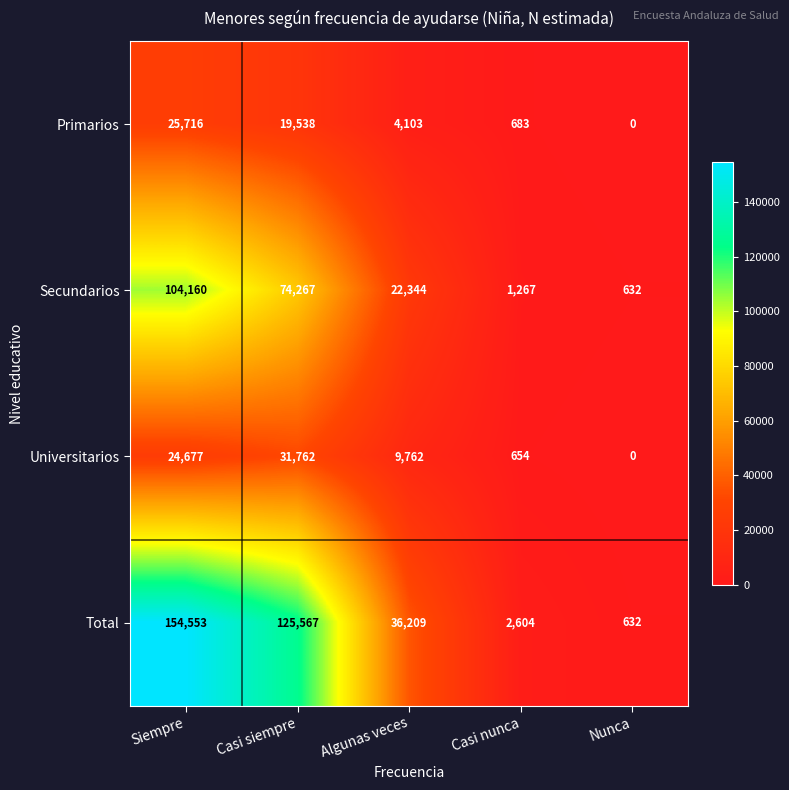

At which label is Primarios closest to 12858?

Casi siempre